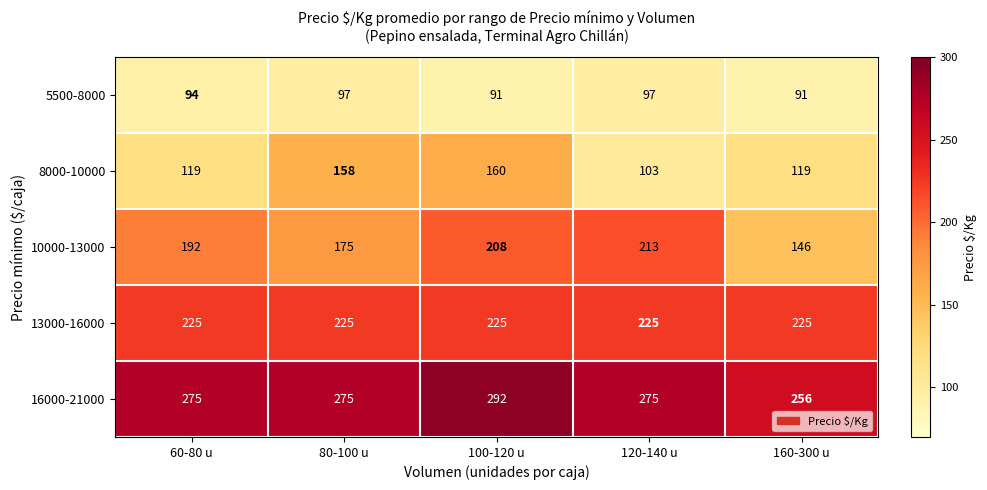

At which category does the chart reach its peak across all series?

100-120 u